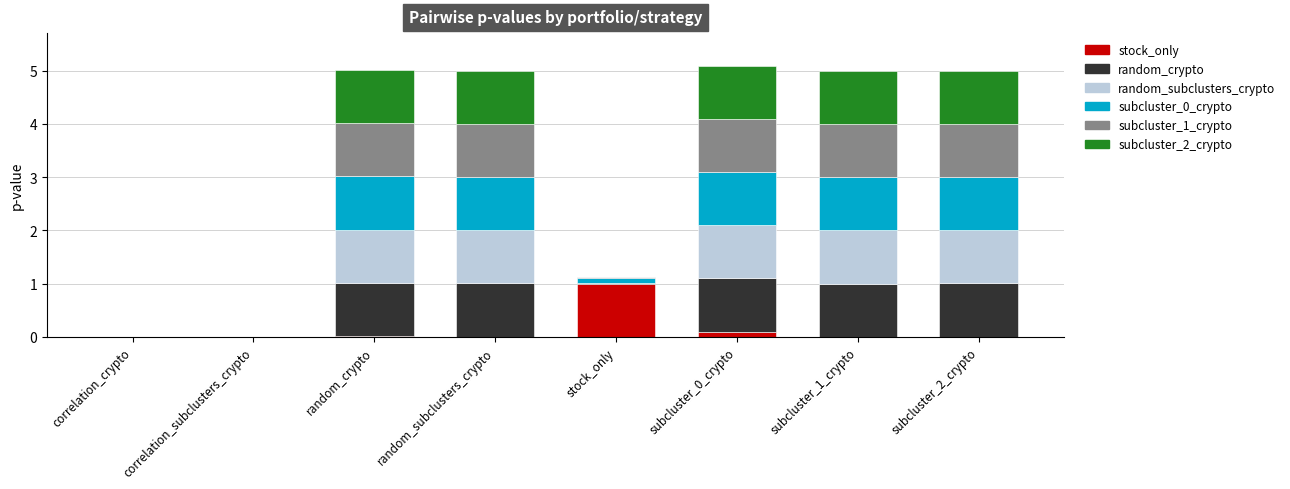

Are the bars horizontal?

No